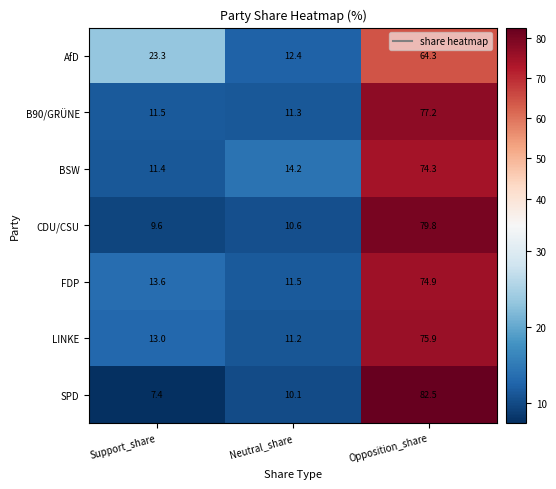

Reading left to right, extract all data points from this chart.

AfD: 23.3	12.4	64.3
B90/GRÜNE: 11.5	11.3	77.2
BSW: 11.4	14.2	74.3
CDU/CSU: 9.6	10.6	79.8
FDP: 13.6	11.5	74.9
LINKE: 13.0	11.2	75.9
SPD: 7.4	10.1	82.5